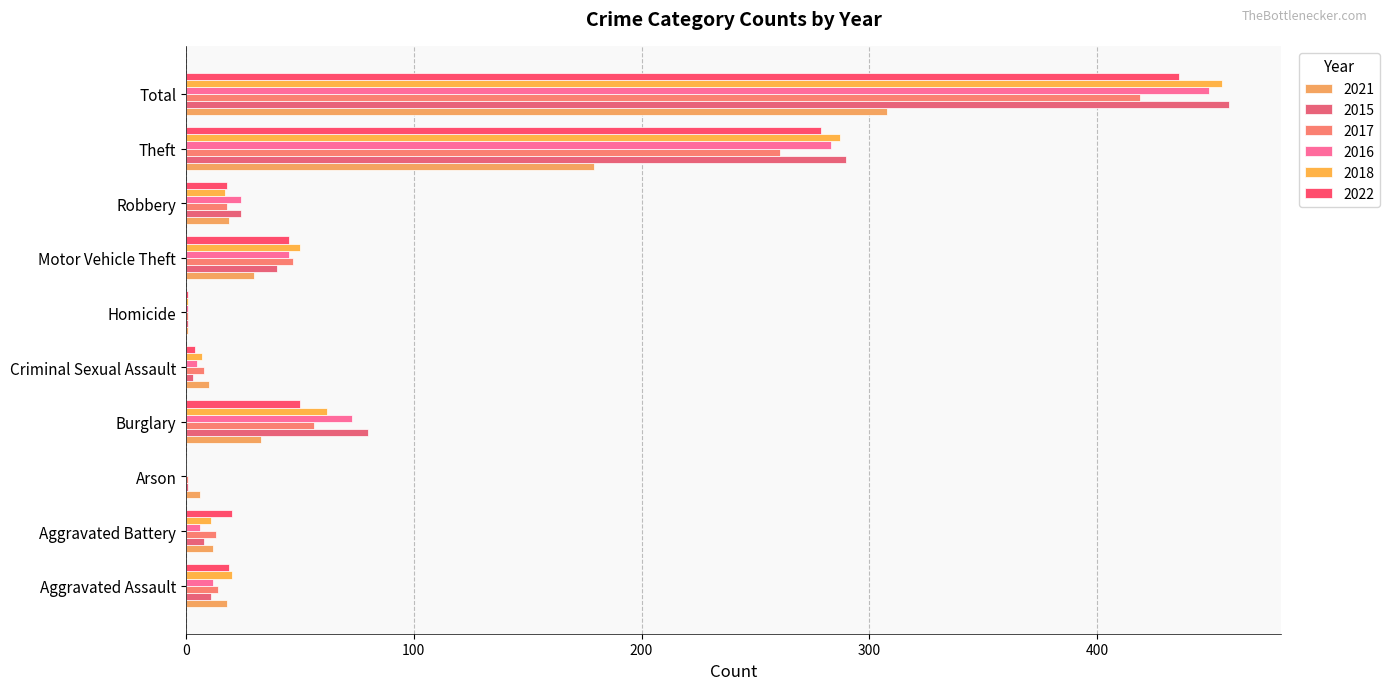

List the series in order of their peak value, lowest first.

2021, 2017, 2022, 2016, 2018, 2015